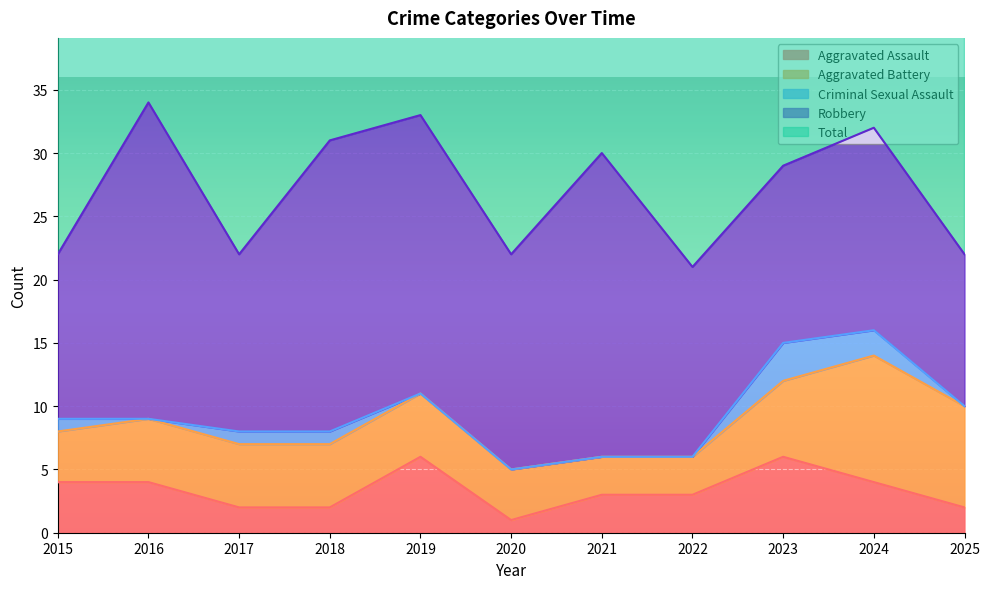

Which has a higher value, 2020 or 2025?

2025